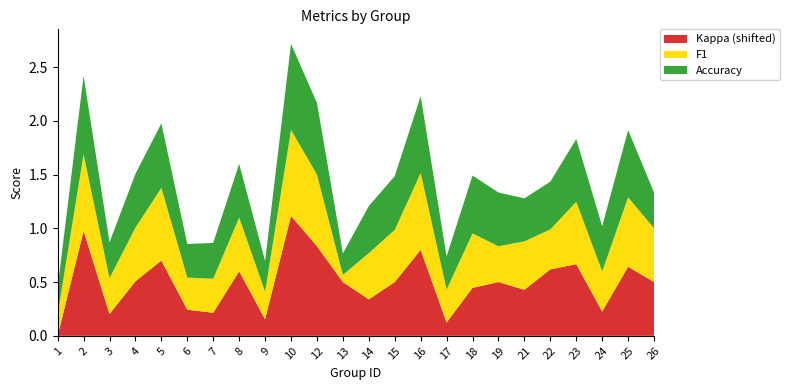

Reading right to left, what are all the values shown in this chart?

f1: 26=0.5	25=0.6	24=0.4	23=0.6	22=0.4	21=0.5	19=0.3	18=0.5	17=0.3	16=0.7	15=0.5	14=0.4	13=0.1	12=0.7	10=0.8	9=0.3	8=0.5	7=0.3	6=0.3	5=0.7	4=0.5	3=0.3	2=0.7	1=0.2
accuracy: 26=0.3	25=0.6	24=0.4	23=0.6	22=0.4	21=0.4	19=0.5	18=0.5	17=0.3	16=0.7	15=0.5	14=0.4	13=0.2	12=0.7	10=0.8	9=0.3	8=0.5	7=0.3	6=0.3	5=0.6	4=0.5	3=0.3	2=0.7	1=0.2
kappa: 26=0.0	25=0.1	24=-0.3	23=0.2	22=0.1	21=-0.1	19=0.0	18=-0.1	17=-0.4	16=0.3	15=0.0	14=-0.2	13=0.0	12=0.3	10=0.6	9=-0.3	8=0.1	7=-0.3	6=-0.3	5=0.2	4=0.0	3=-0.3	2=0.5	1=-0.5